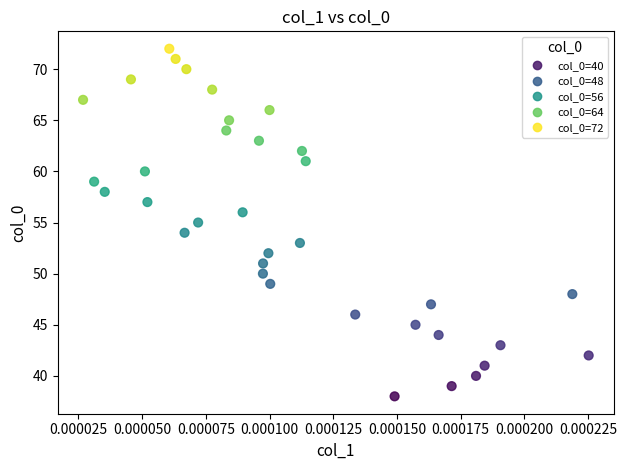

What is the range of Y values (max minus min)?

34